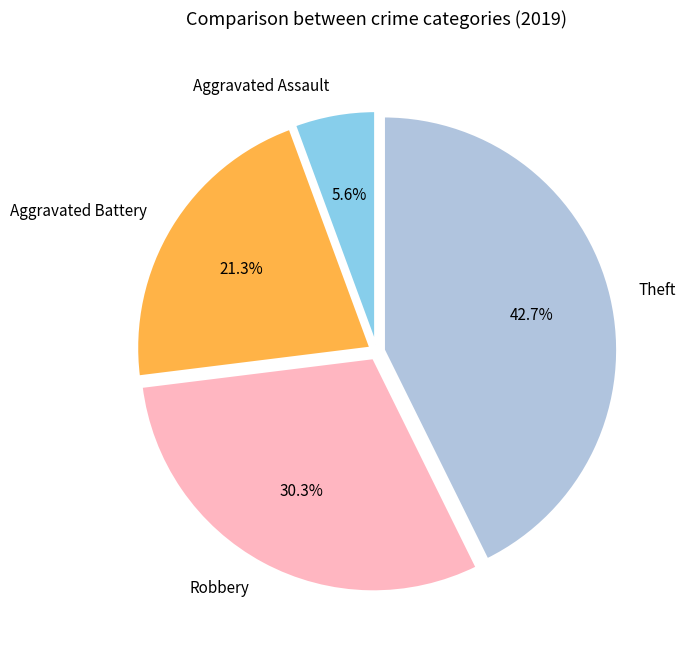

What portion of the pie excludes Aggravated Battery?

78.7%